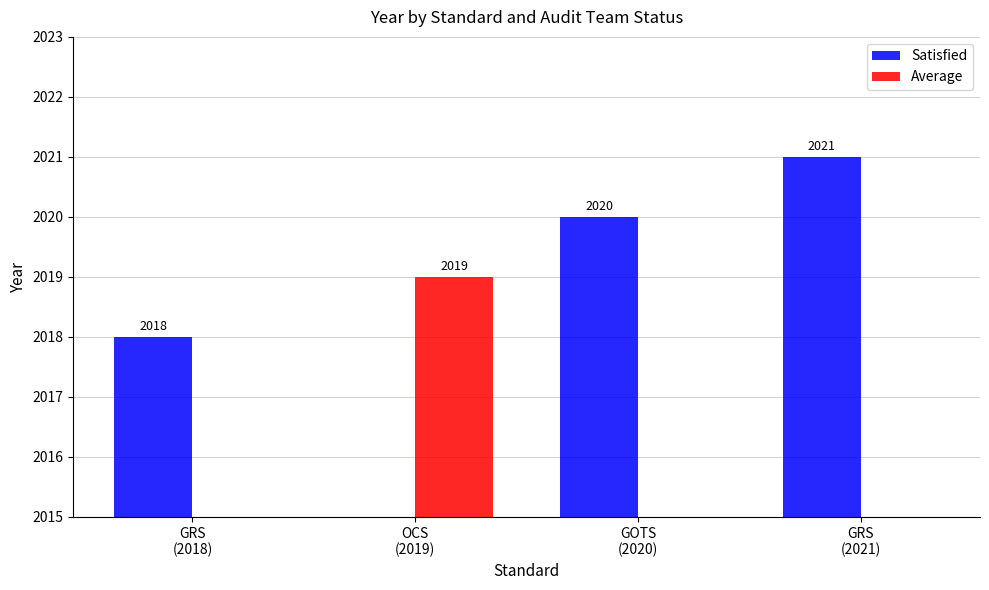

The value of Satisfied at GRS
(2021) is 3151. True or false?

False